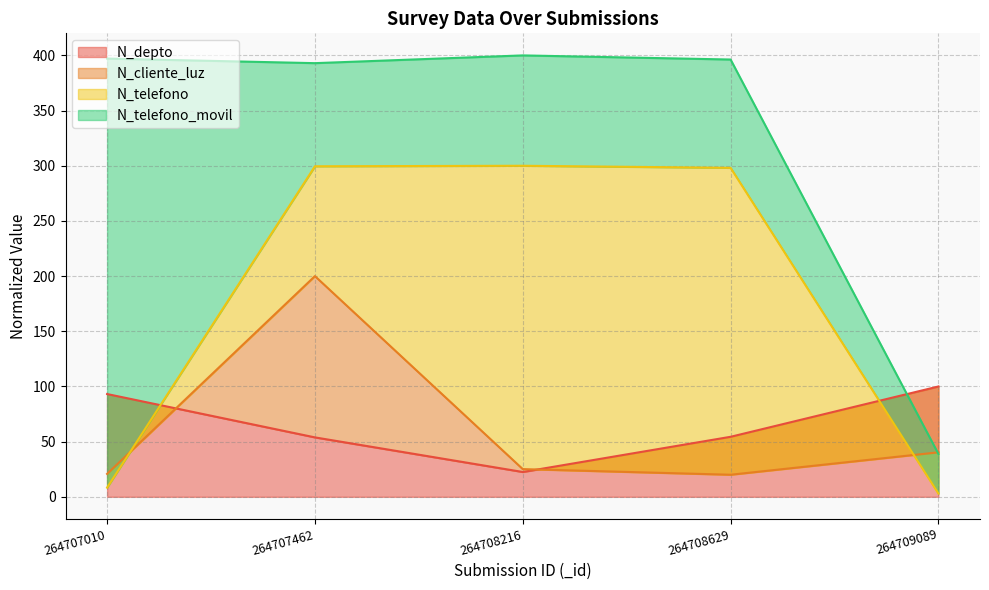

In N_telefono_movil, how many points are lower than both neighbors (excluding endpoints)?

1